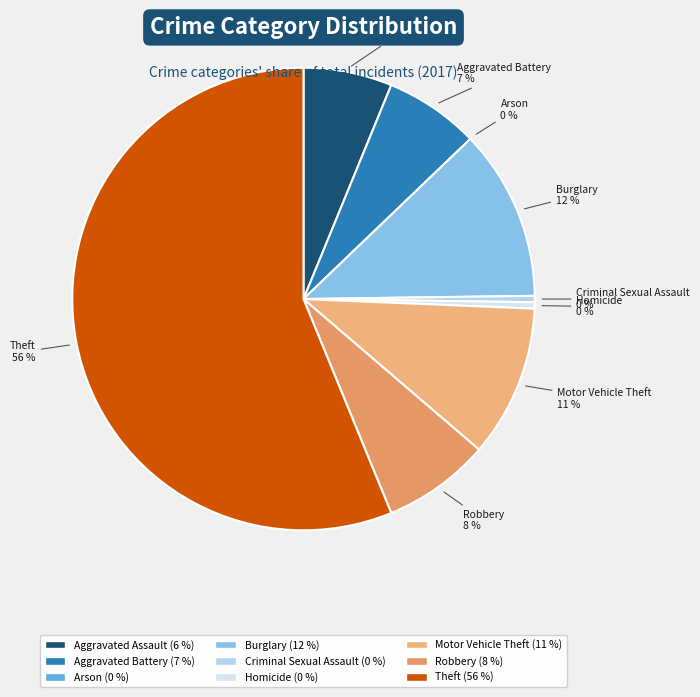

How many segments does this pie chart have?

9